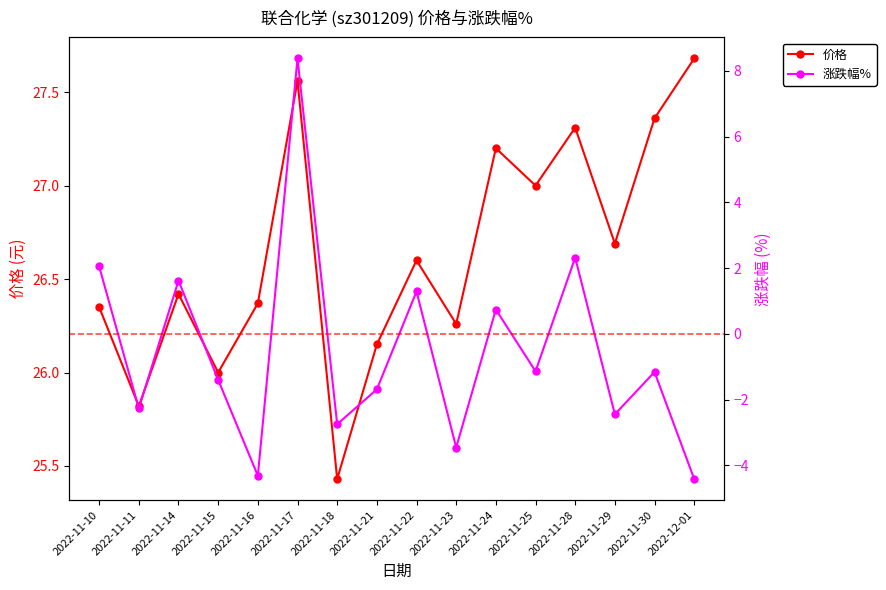

How many data points in 涨跌幅% are above -1?

6